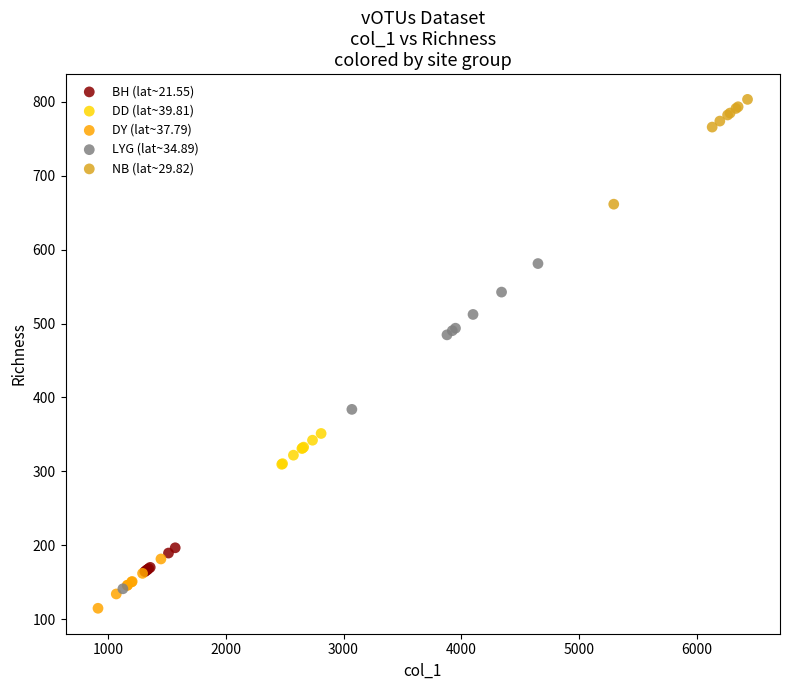

Which series contains the highest Y value?

NB (lat~29.82)